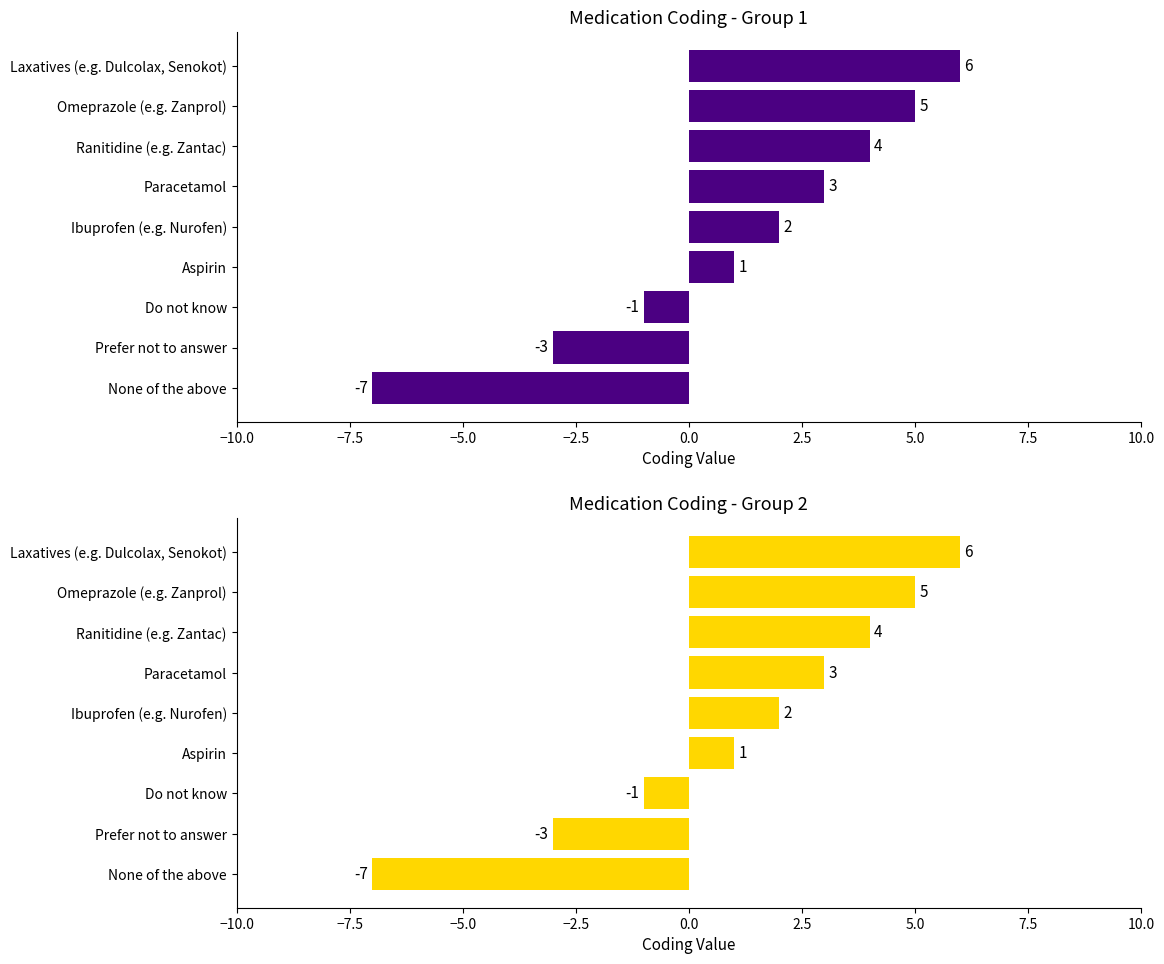

True or false: the data shows 7 at Ranitidine (e.g. Zantac).

False